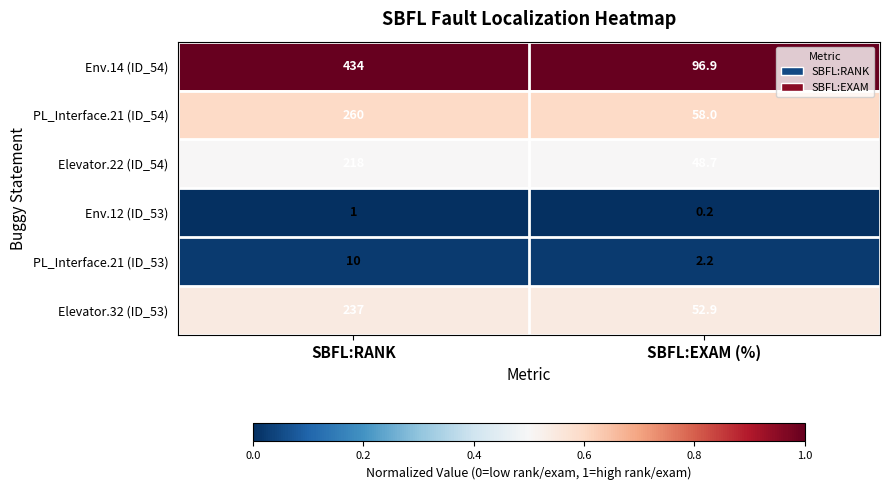

Which series has the largest range (max minus min)?

Env.14 (ID_54)